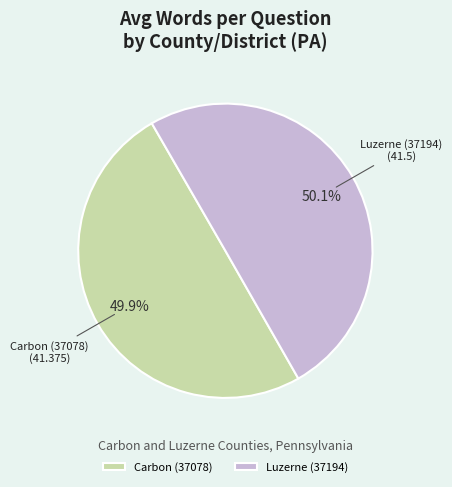

What percentage is the Carbon (37078) slice, to the nearest percent?

50%